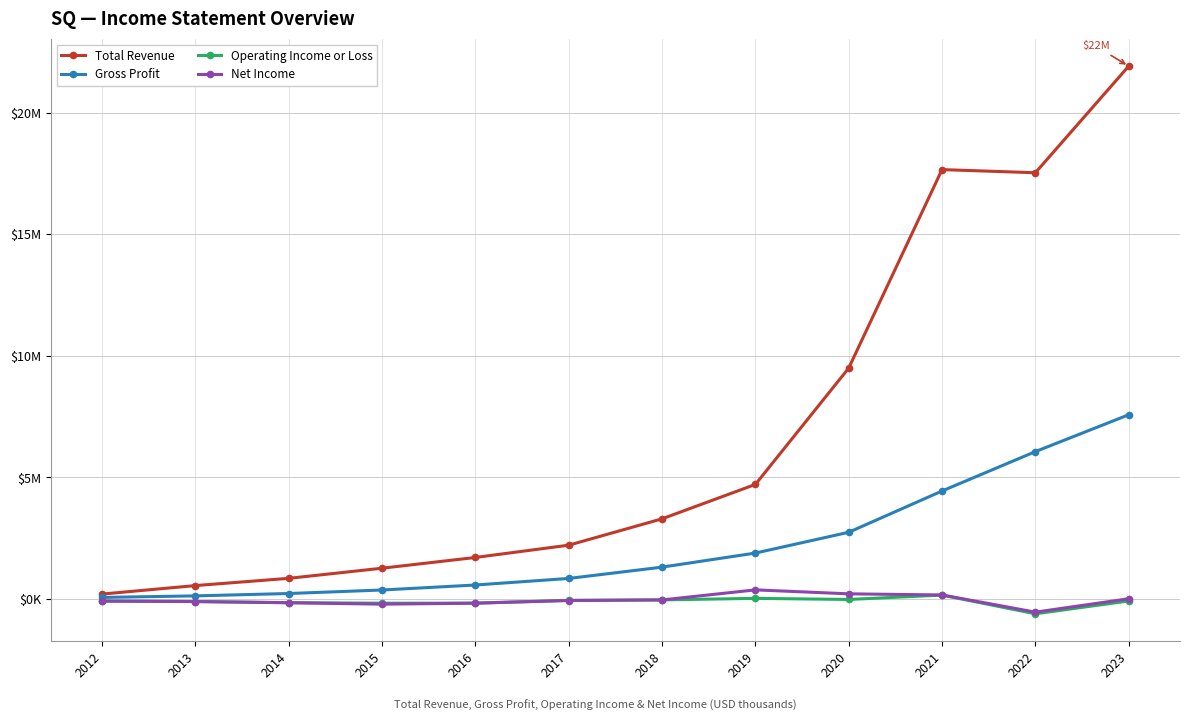

True or false: Total Revenue and Operating Income or Loss cross at least once.

False